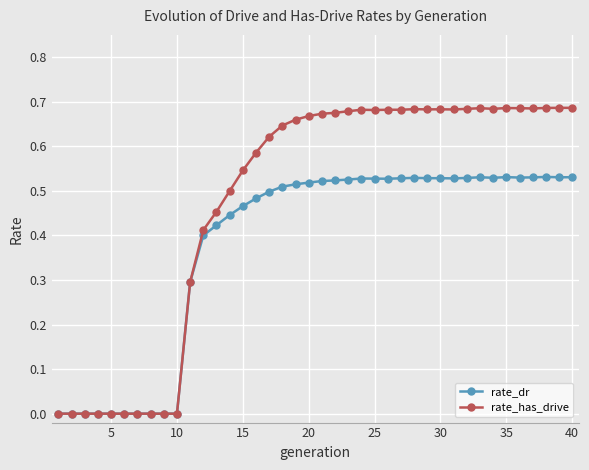

Which series has the largest total across all categories?

rate_has_drive